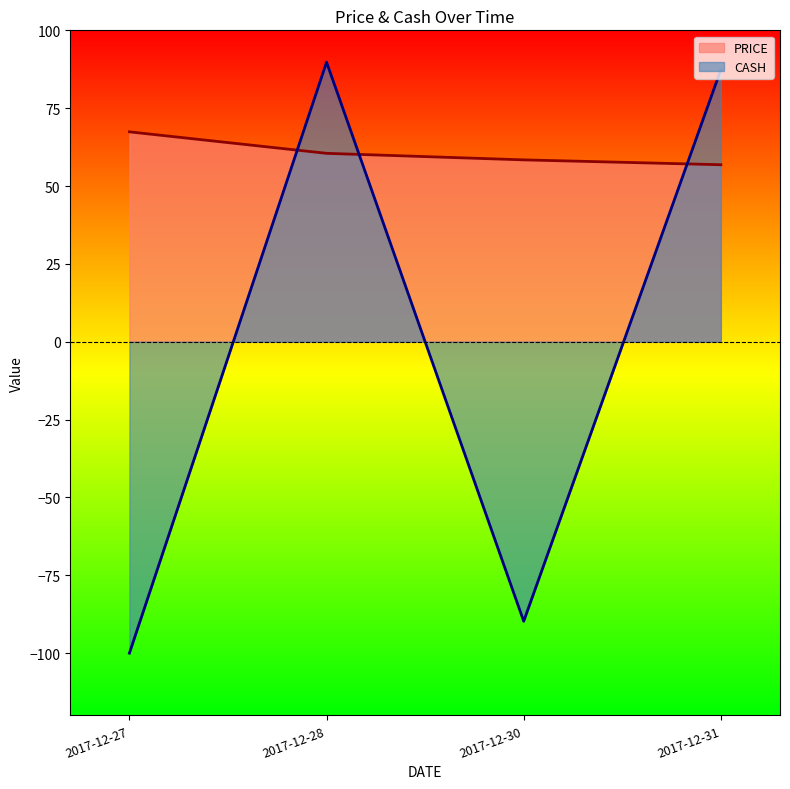

True or false: CASH has a value of 135.9 at 2017-12-28.

False